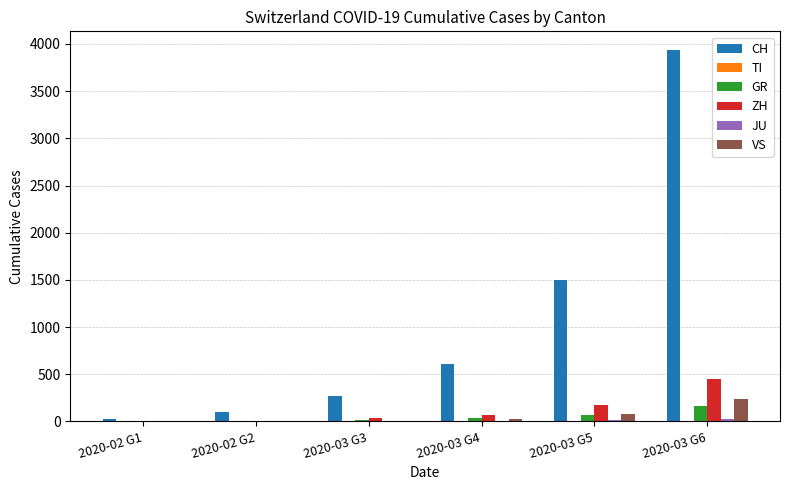

At which category is the sum across all series the highest?

2020-03 G6